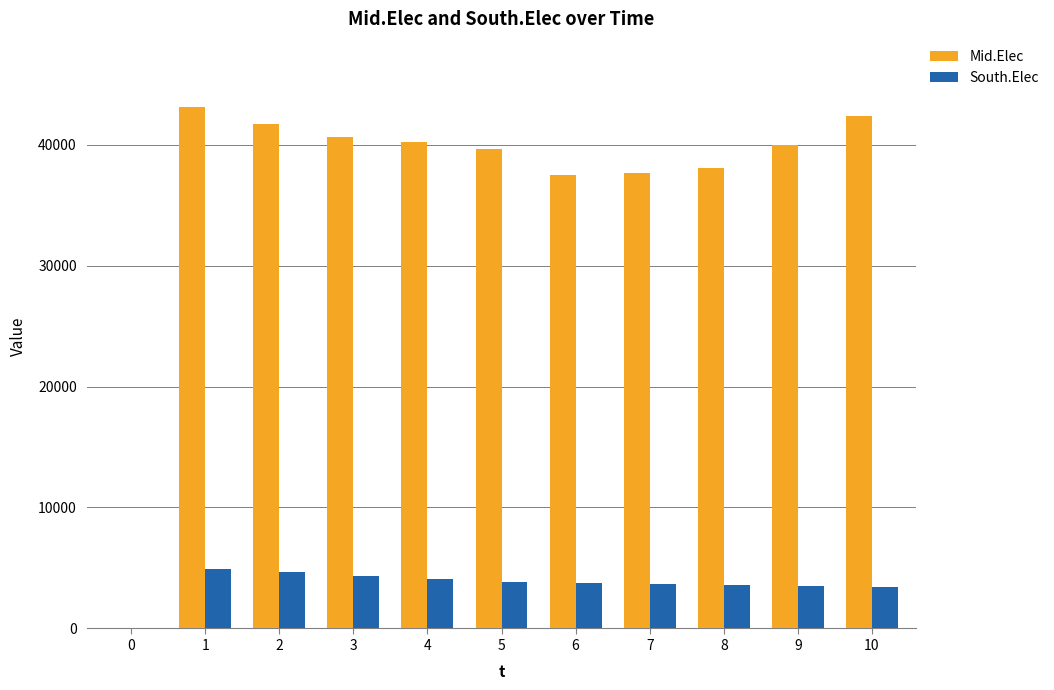

Between 2 and 4, which series saw the biggest shift?

Mid.Elec